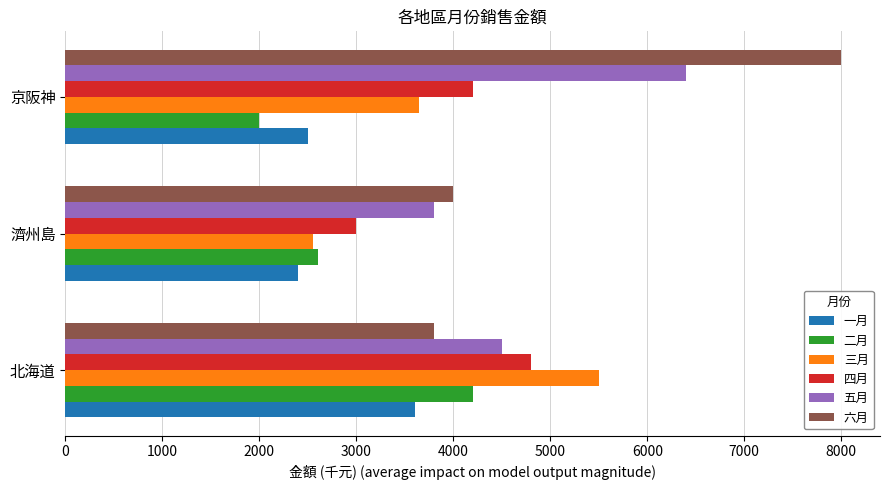

Count the number of data series in this chart.

6